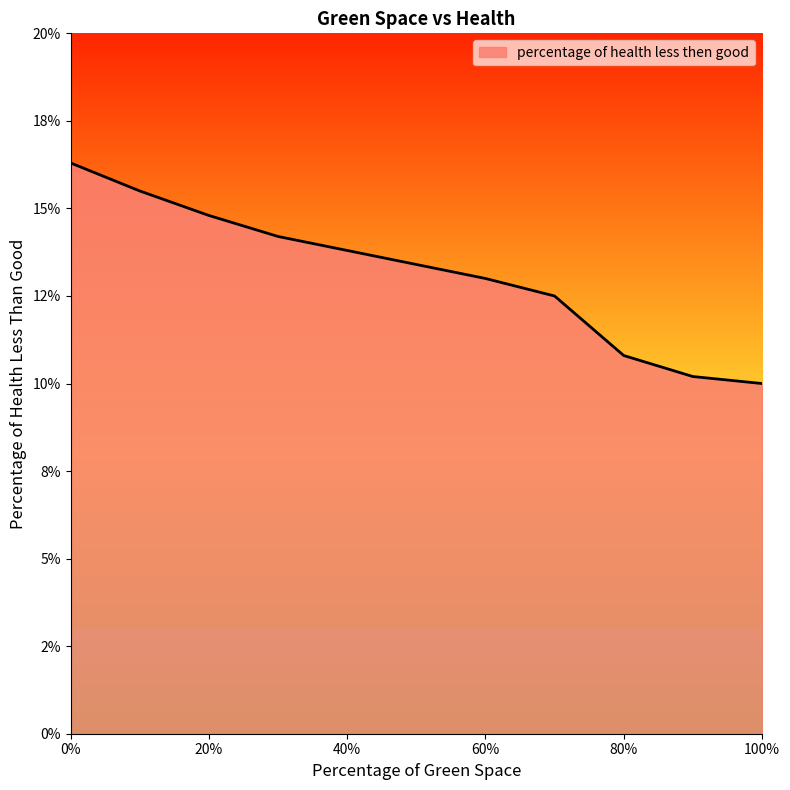

Where is the data nearest to the value 13?

60